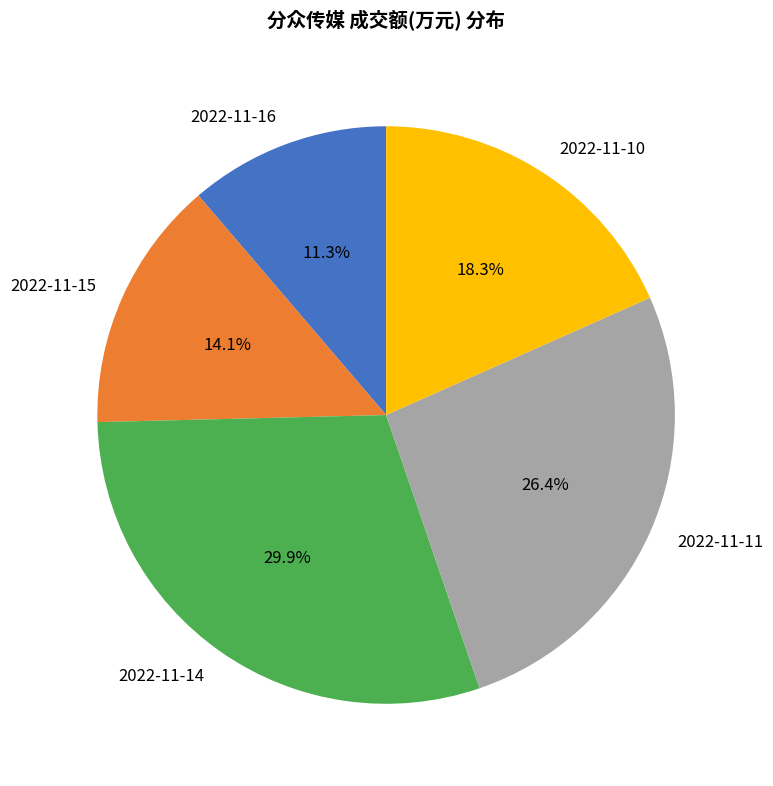

Is 2022-11-14 the majority of the pie?

No